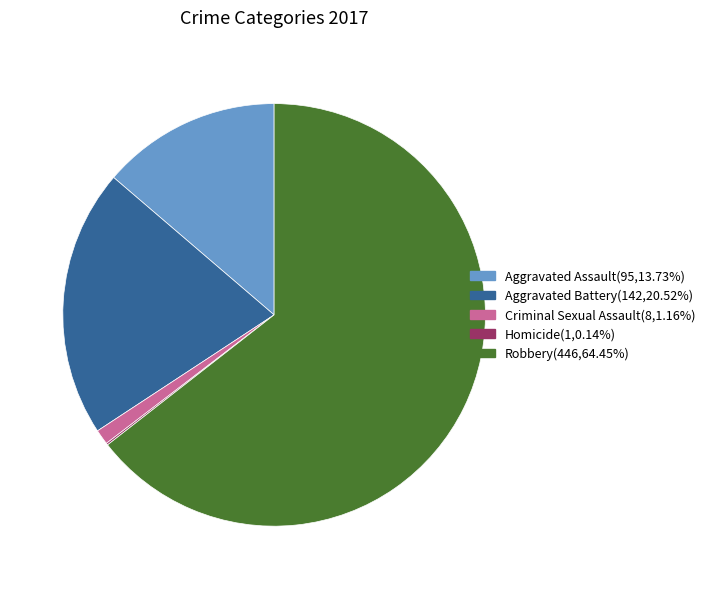

Is there a majority slice in this chart?

Yes